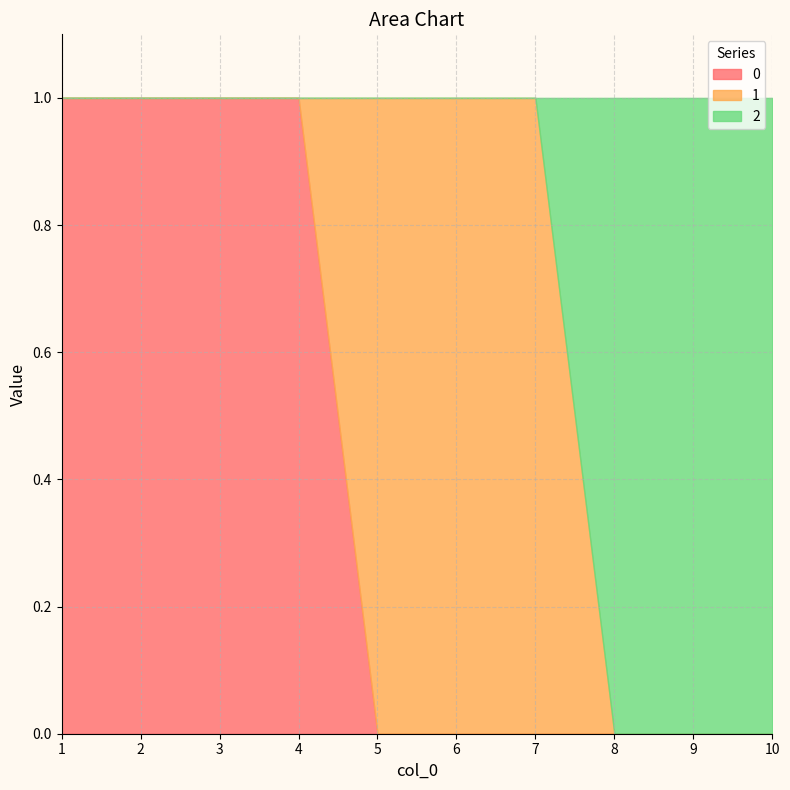

Does the chart display data point markers on the line(s)?

No